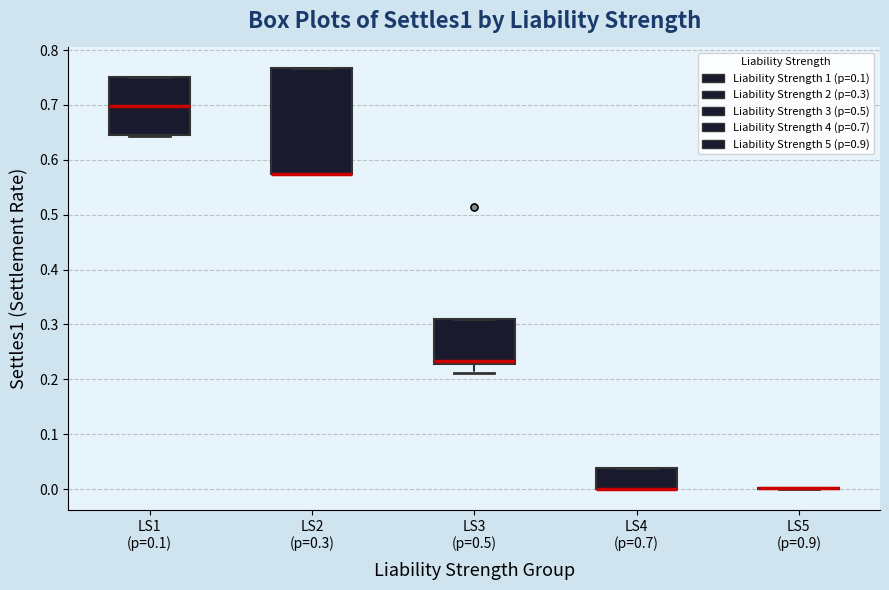

Reading left to right, read every box against the y-axis: the position of its median line, the range the box covers, and the ends of its whiskers. The values are not printed on the chart, so give them approximately, as read against the axis.

LS1 (p=0.1): median 0.70, box 0.65 to 0.75, whiskers 0.64 to 0.75
LS2 (p=0.3): median 0.57 (drawn on the box's lower edge), box 0.57 to 0.77, whiskers 0.57 to 0.77
LS3 (p=0.5): median 0.23 (just above the box's lower edge), box 0.23 to 0.31, whiskers 0.21 to 0.31
LS4 (p=0.7): median 0.00 (drawn on the box's lower edge), box 0.00 to 0.04, whiskers 0.00 to 0.04
LS5 (p=0.9): box collapsed to a line at 0.00, whiskers 0.00 to 0.00